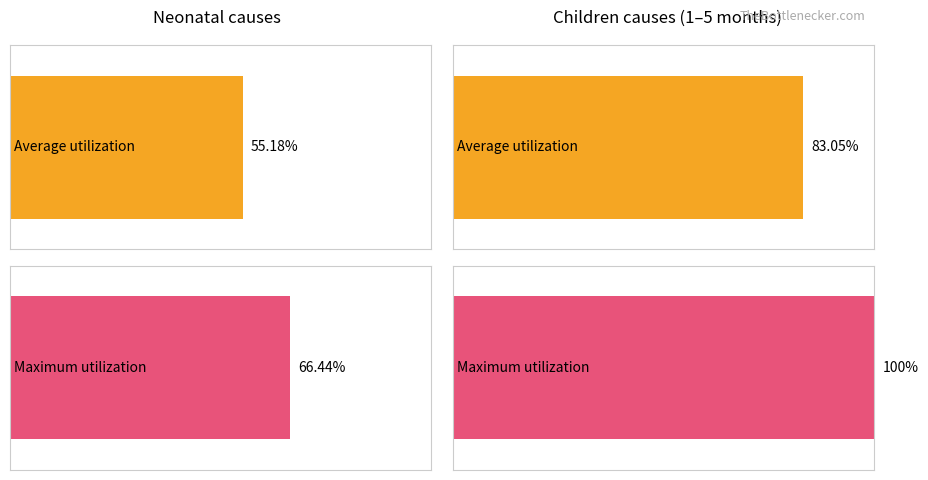

What is the difference between the highest and lowest values at Neonatal causes (avg)?

0.1